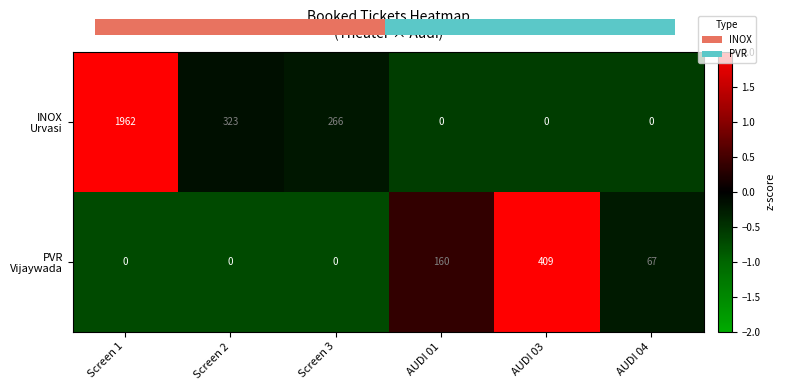

What is the difference between the highest and lowest values at Screen 3?

266